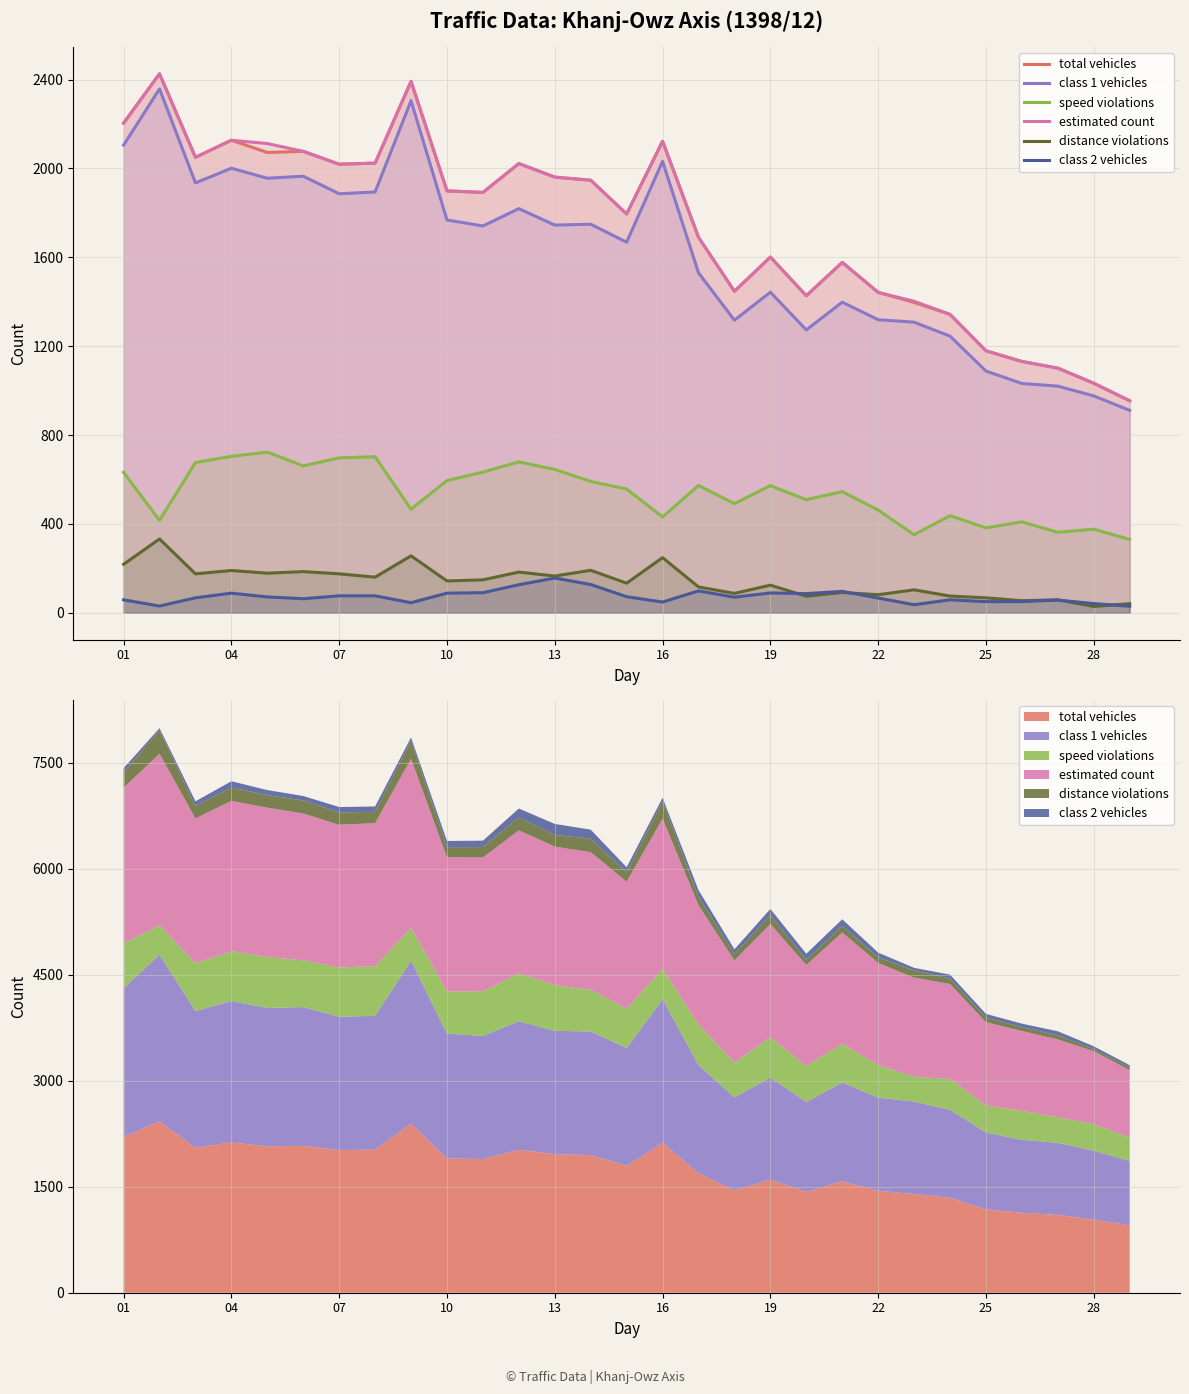

True or false: class 1 vehicles has a value of 419 at 10.

False